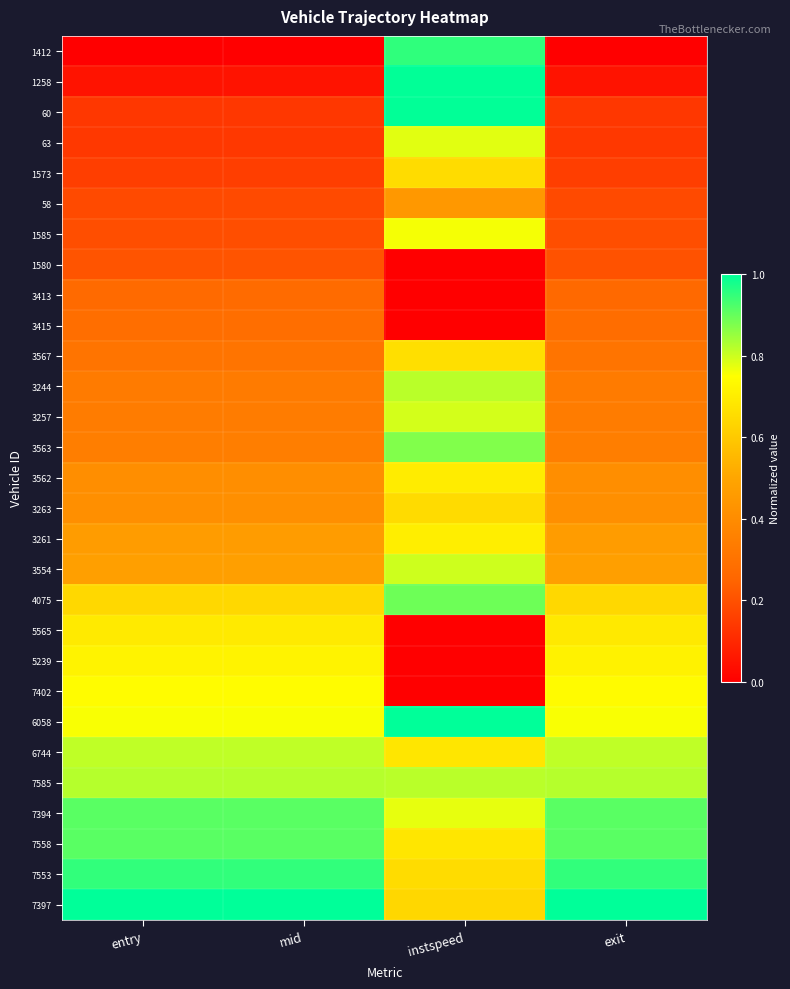

Between exit and mid, which is larger?

exit